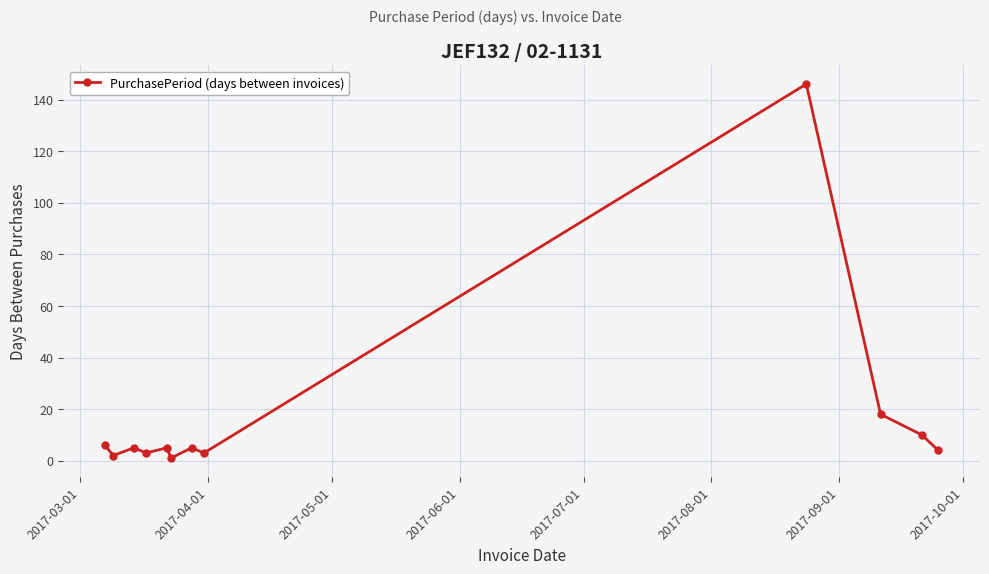

What is the value of the 12th point from the left?

4